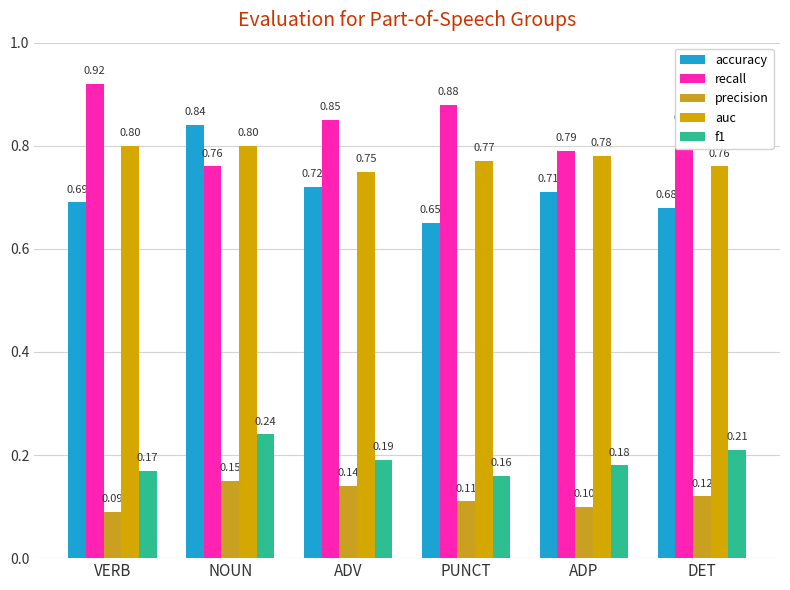

What is the spread (max minus min) of values at DET?

0.7